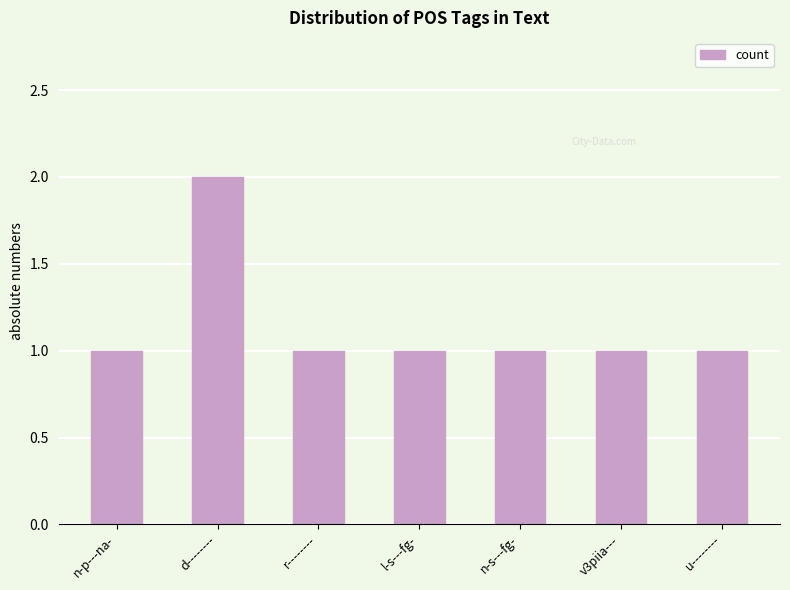

Reading right to left, transcribe all the data shown in this chart.

u--------=1	v3piia---=1	n-s---fg-=1	l-s---fg-=1	r--------=1	d--------=2	n-p---na-=1